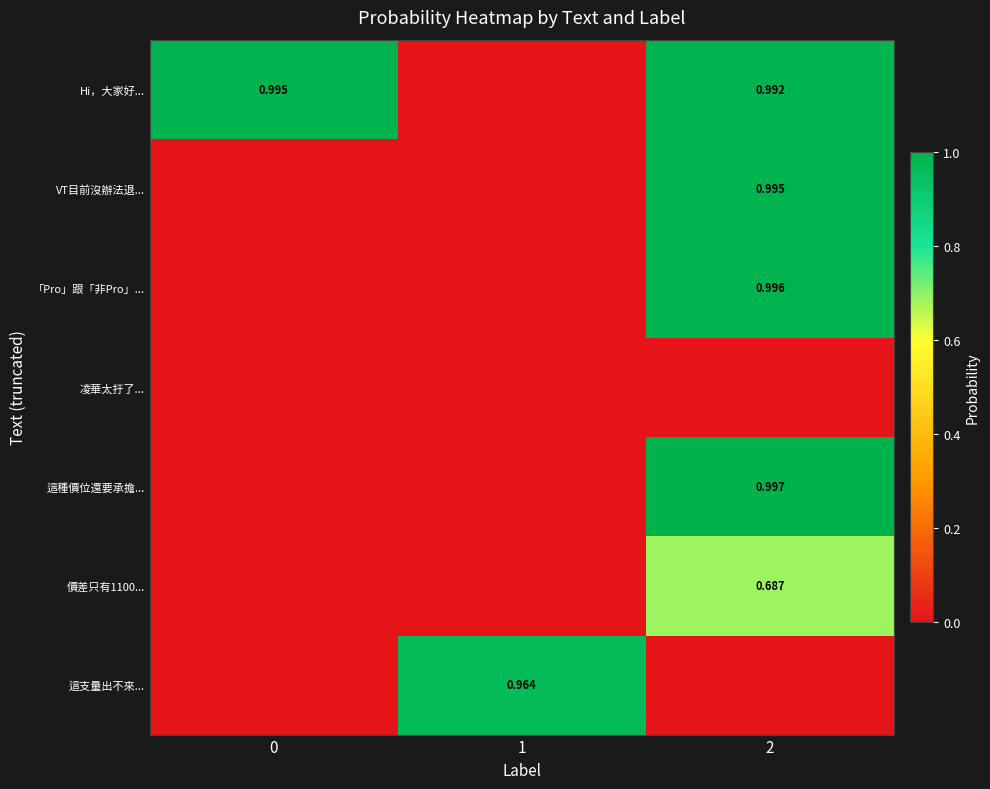

At which category does the chart reach its peak across all series?

2